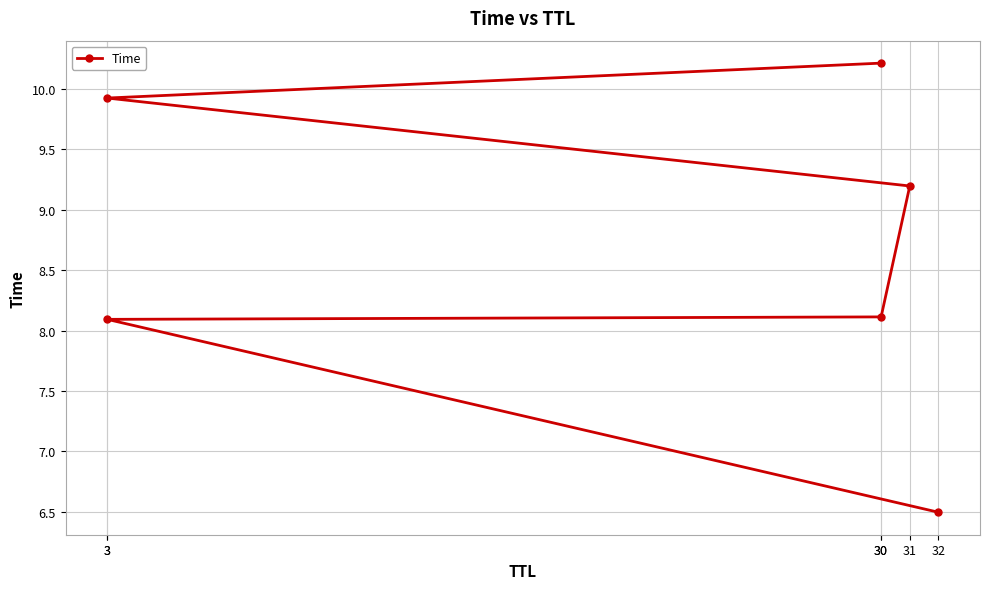

The chart shows a value of 6.5 at 32. True or false?

True